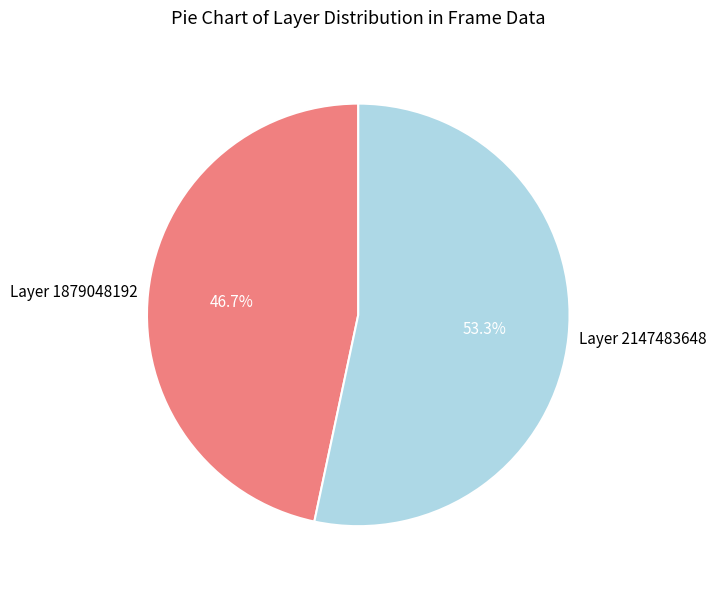

Approximately how many times larger is the value at Layer 2147483648 compared to Layer 1879048192?

1.1